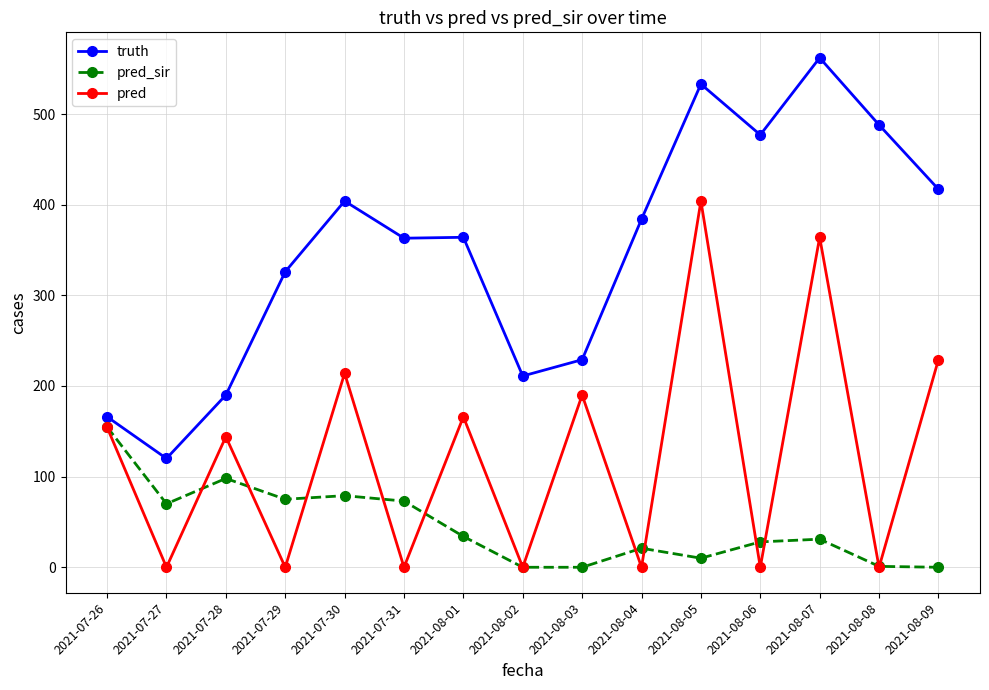

The pred_sir series shows 70.0 at 2021-07-27. True or false?

True